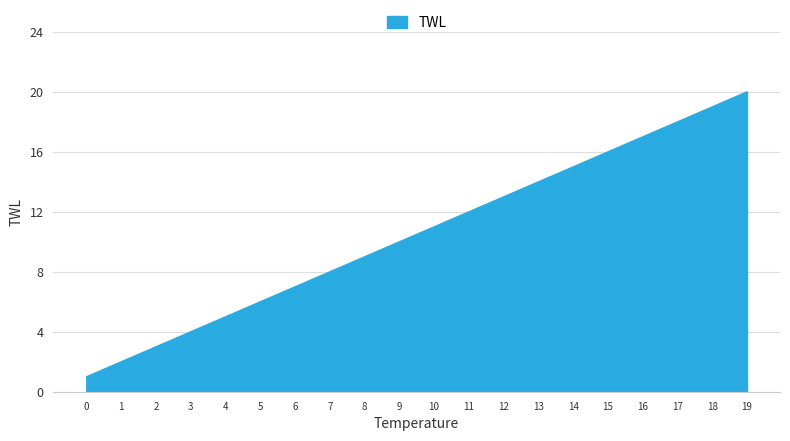

What is the difference between the maximum and minimum values?

19